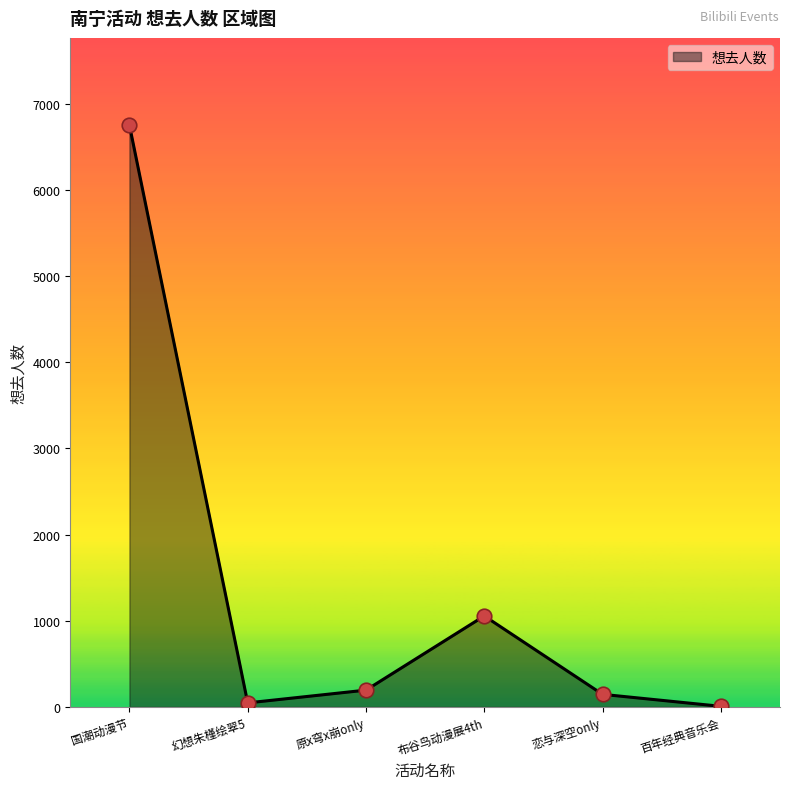

Between 国潮动漫节 and 幻想朱槿绘翠5, which is larger?

国潮动漫节